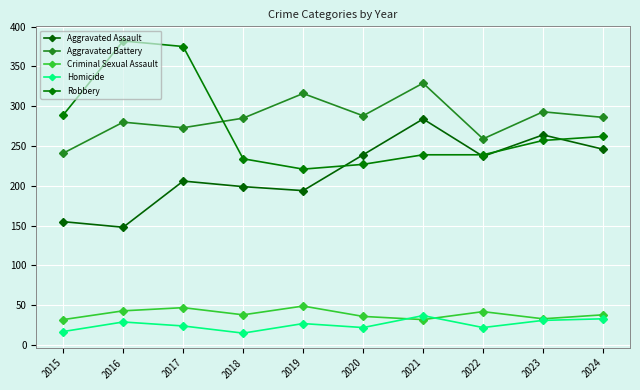

Reading right to left, transcribe all the data shown in this chart.

Aggravated Assault: 246	264	237	284	239	194	199	206	148	155
Aggravated Battery: 286	293	259	329	288	316	285	273	280	241
Criminal Sexual Assault: 38	33	42	32	36	49	38	47	43	32
Homicide: 33	31	22	37	22	27	15	24	29	17
Robbery: 262	257	239	239	227	221	234	375	382	289